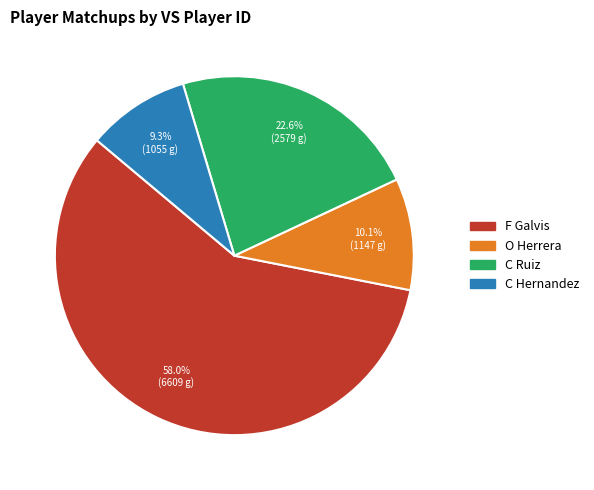

To the nearest percent, what is the average slice percentage?

25%